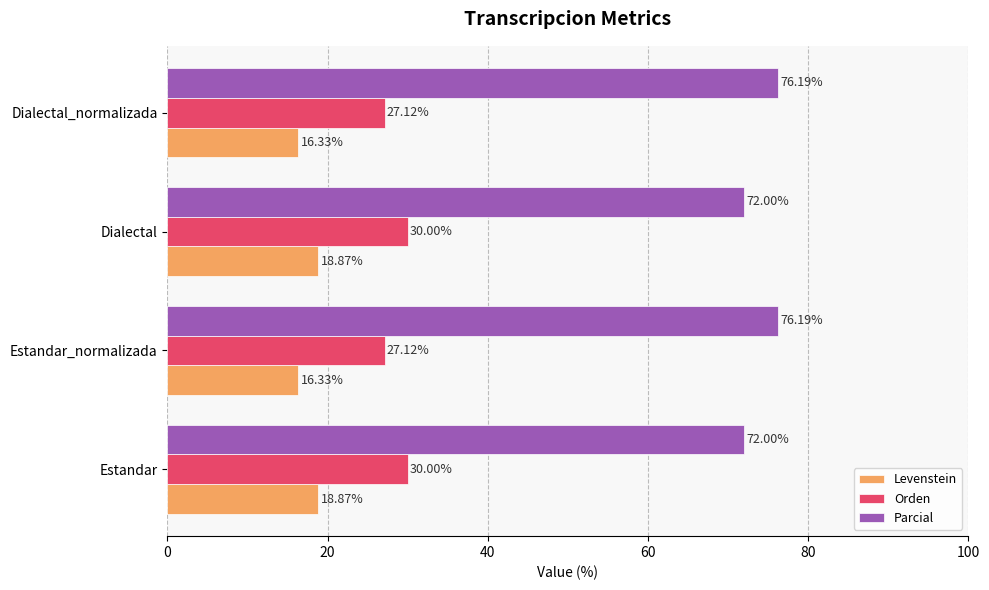

What is the difference between the second highest and minimum values in the Parcial series?

4.2